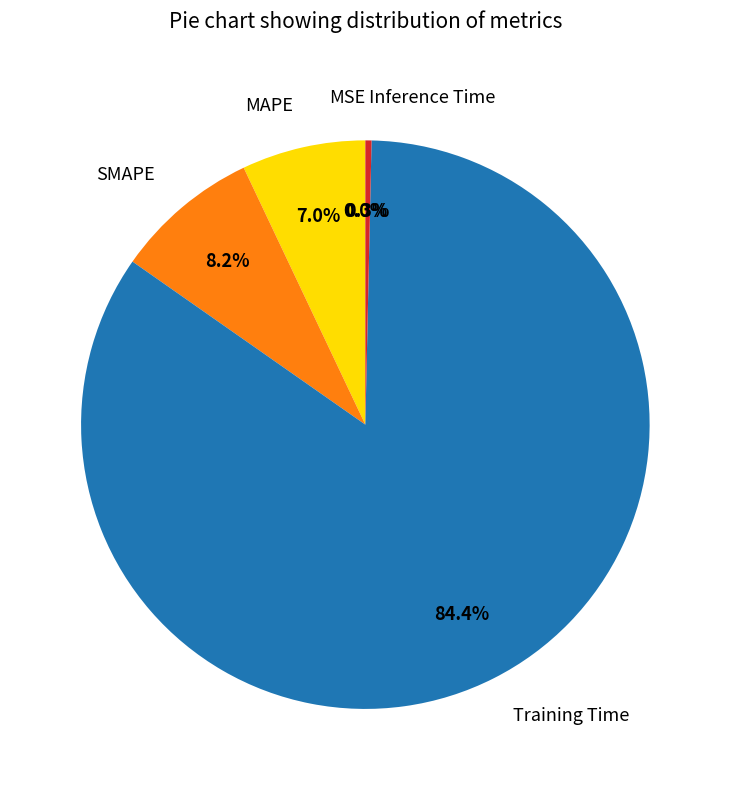

Which category has the biggest portion of the pie?

Training Time